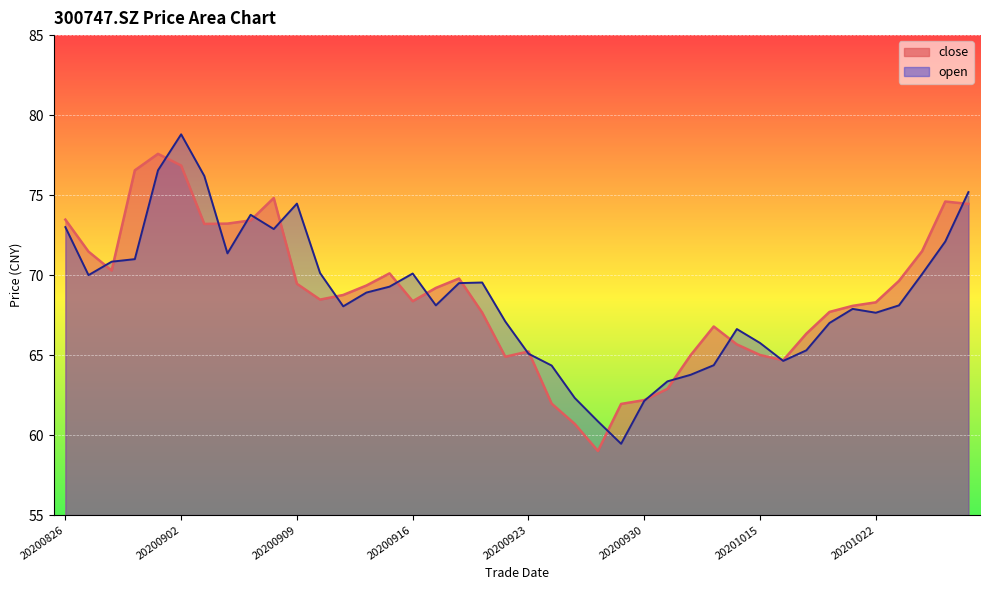

True or false: close has more than 2 interior local peaks.

True